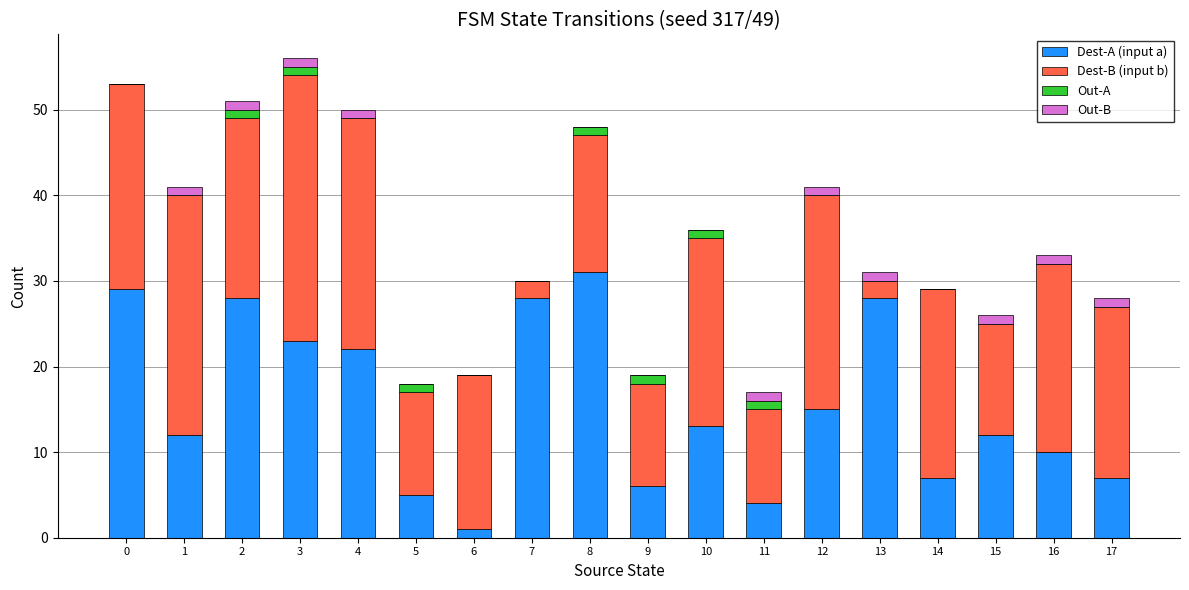

The value of Dest-A (input a) at 14 is 12. True or false?

False